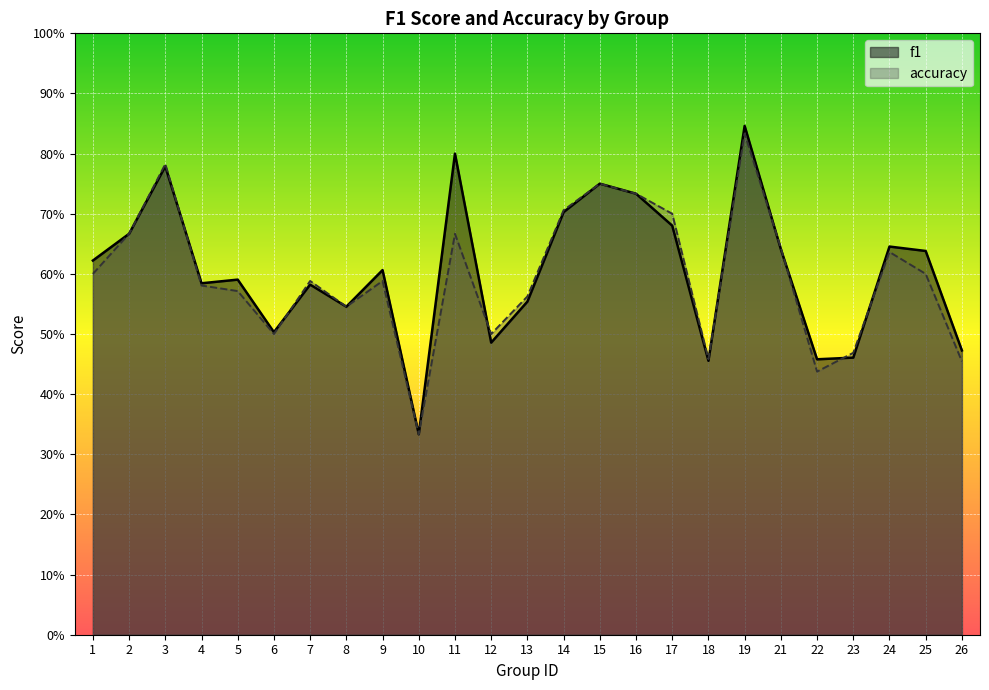

How many categories are shown in the chart?

25